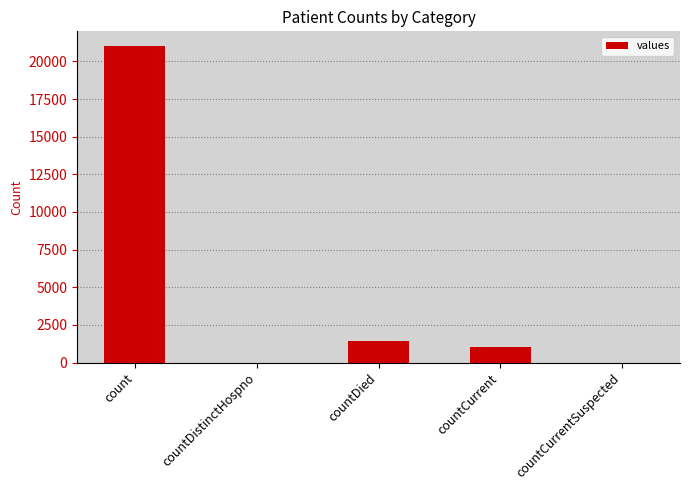

Between countDied and count, which is larger?

count